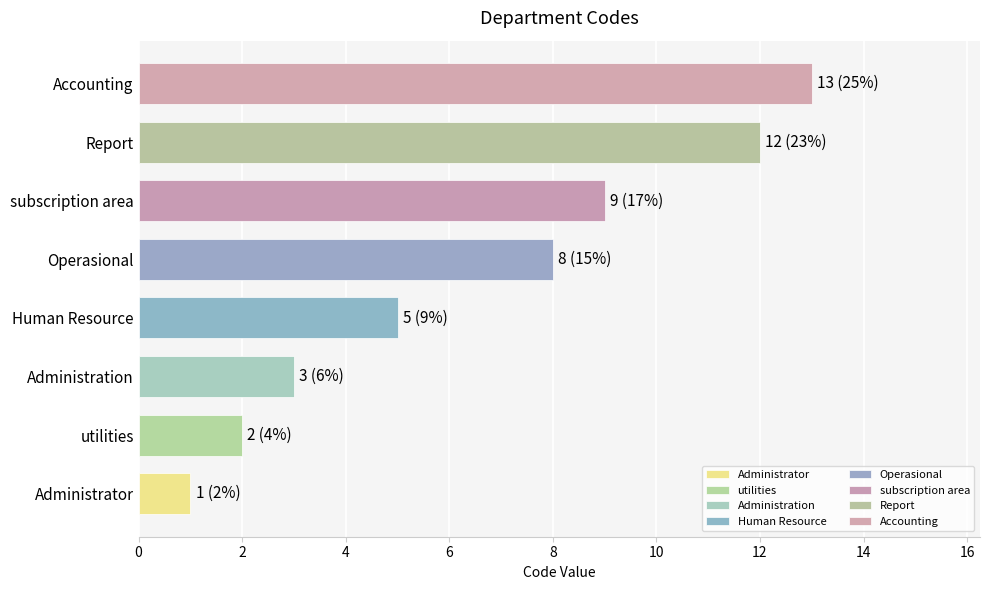

What is the difference between the values at Administrator and subscription area?

8